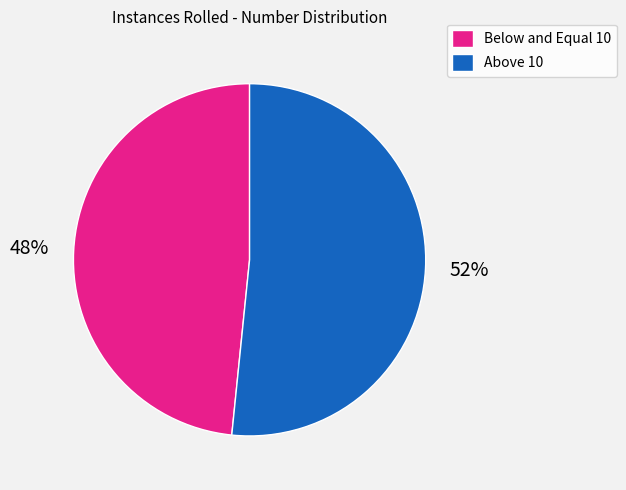

Do Above 10 and Below and Equal 10 together represent more than half of the pie?

Yes